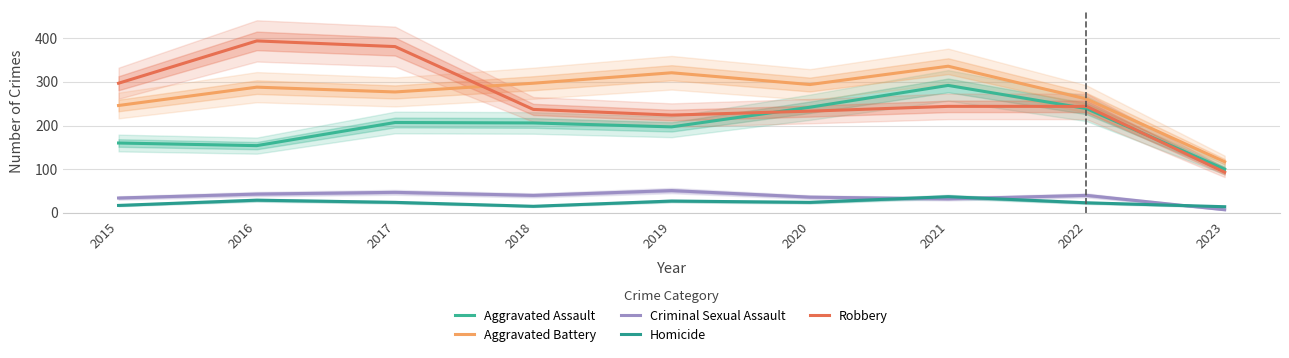

What is the difference between the maximum and minimum values in the Robbery series?

301